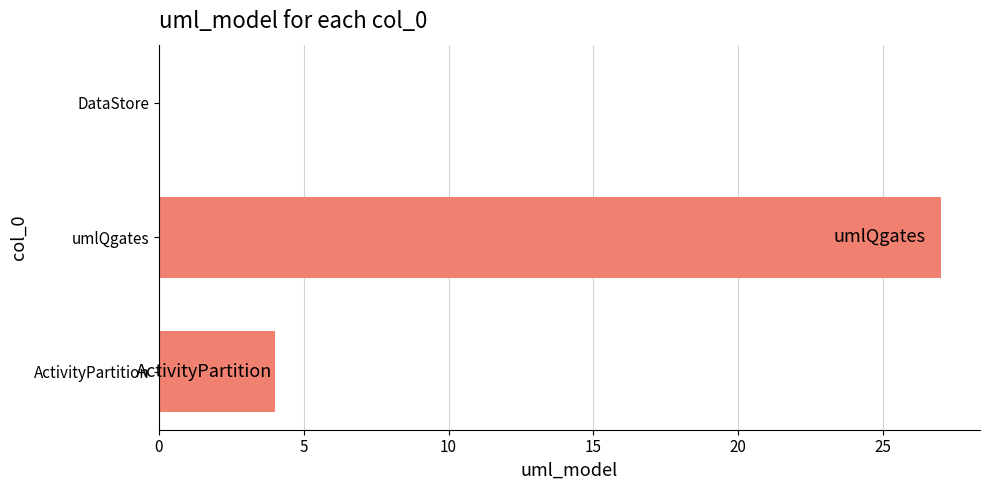

How many data points does each series have?

3